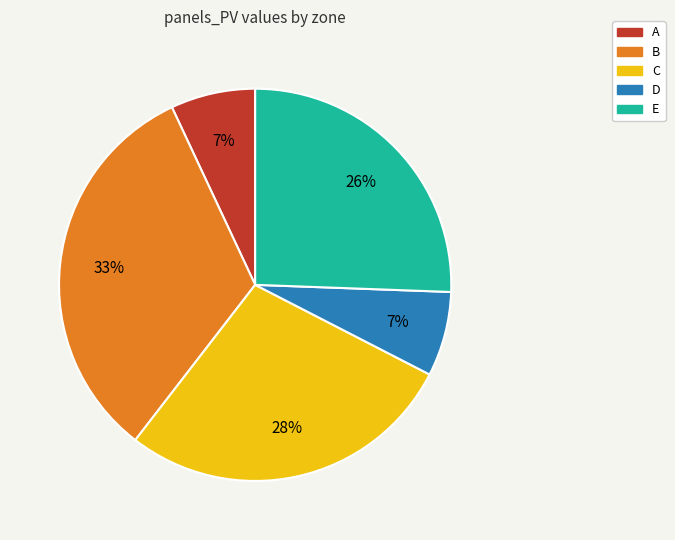

Is the sum of C and B greater than half?

Yes